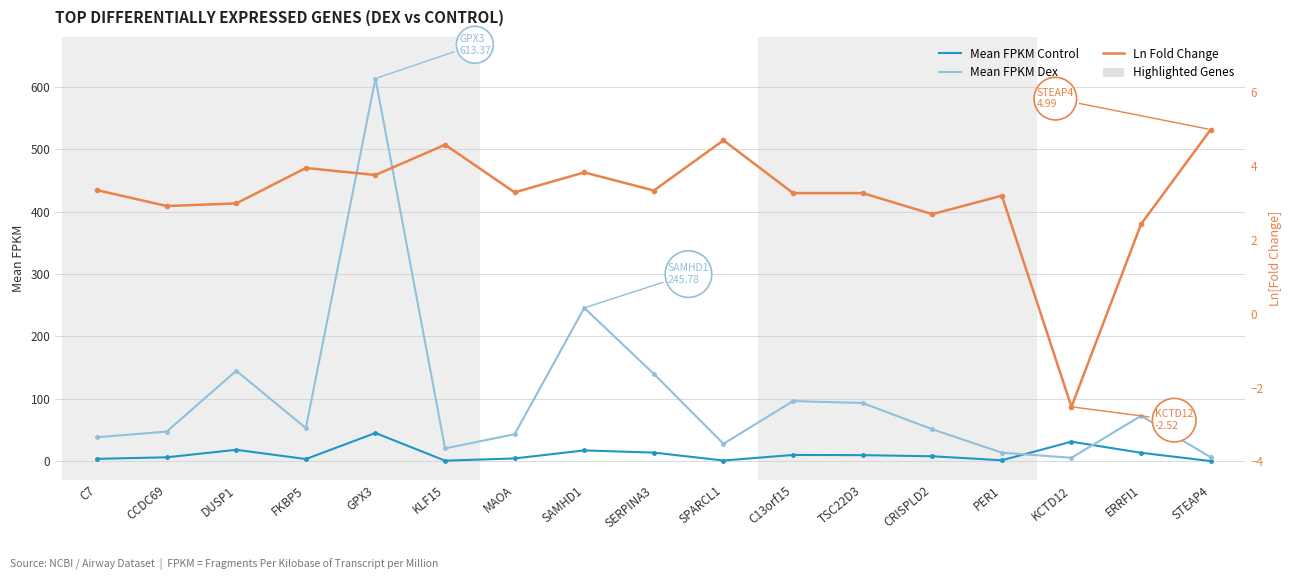

What is the sum of the Ln Fold Change values at SAMHD1 and ERRFI1?

6.3